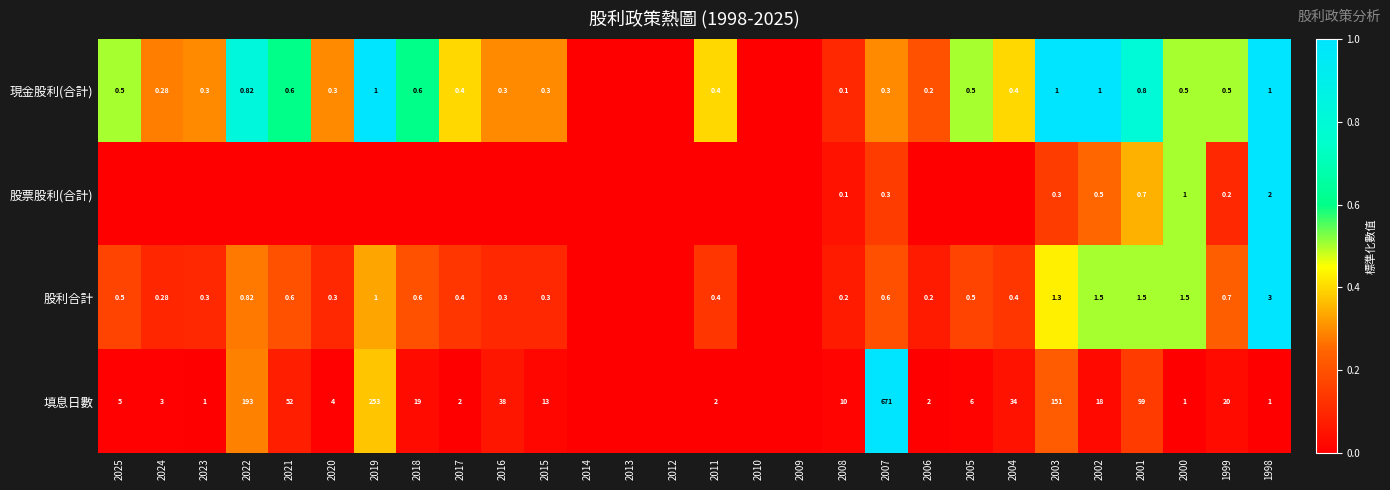

Rank the series at 1999 from highest to lowest value.

填息日數, 股利合計, 現金股利(合計), 股票股利(合計)